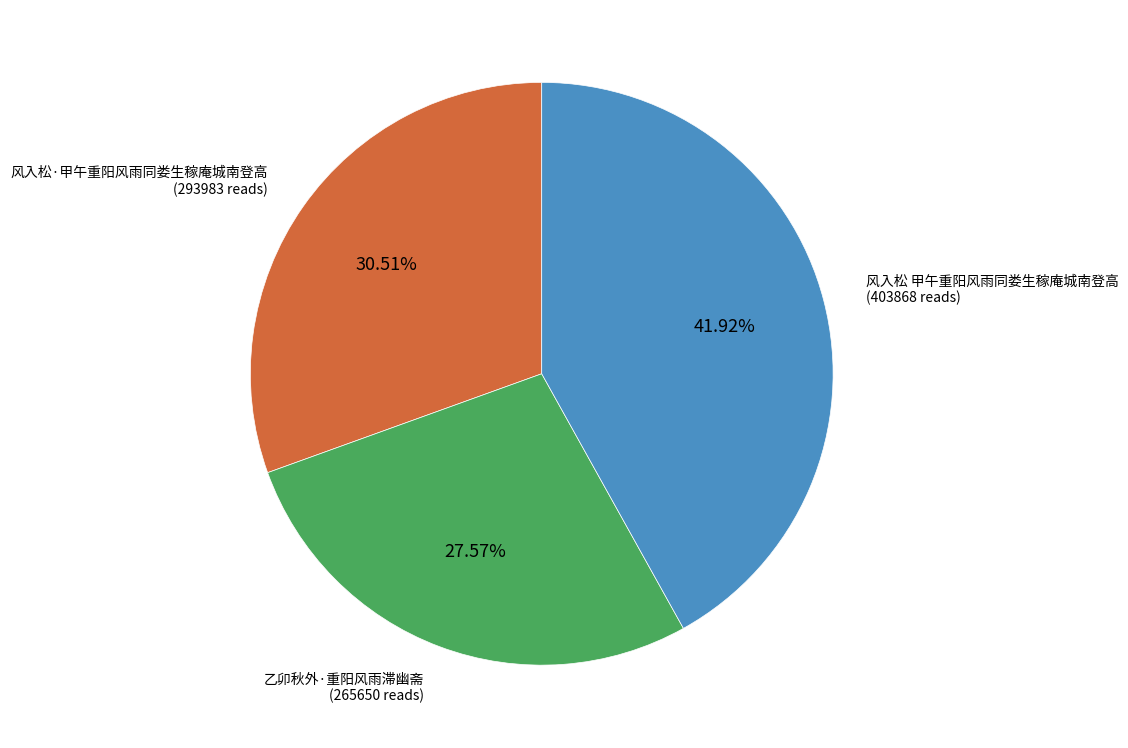

To the nearest percent, what portion does 风入松·甲午重阳风雨同娄生稼庵城南登高 represent?

31%